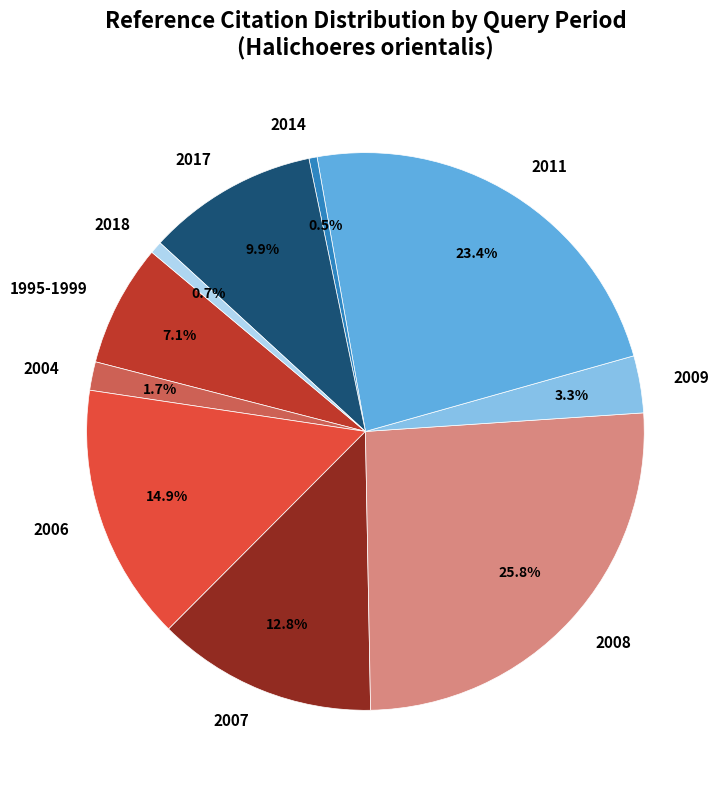

Which slice is the largest?

2008